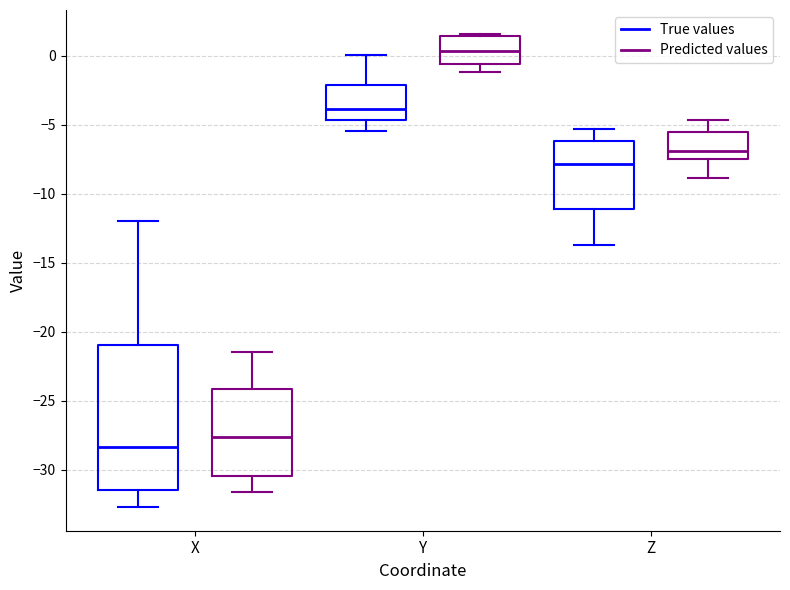

Reading left to right, read every box against the y-axis: the position of its median line, the range the box covers, and the ends of its whiskers. The values are not printed on the chart, so give them approximately, as read against the axis.

X (True values): median -28.5, box -31.5 to -21.0, whiskers -32.5 to -12.0
X (Predicted values): median -27.5, box -30.5 to -24.0, whiskers -31.5 to -21.5
Y (True values): median -4.0, box -4.5 to -2.0, whiskers -5.5 to 0.0
Y (Predicted values): median 0.5, box -0.5 to 1.5, whiskers -1.0 to 1.5 (just above the box's upper edge)
Z (True values): median -8.0, box -11.0 to -6.0, whiskers -13.5 to -5.5
Z (Predicted values): median -7.0, box -7.5 to -5.5, whiskers -9.0 to -4.5